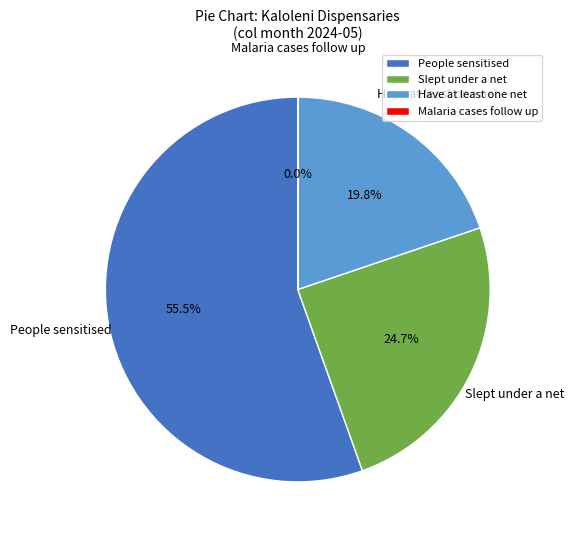

True or false: People sensitised accounts for 48% of the total.

False